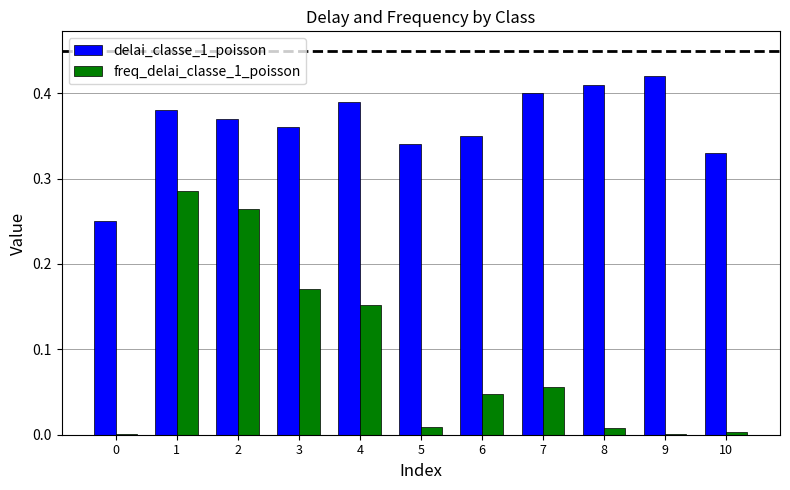

How many groups of bars are there?

11